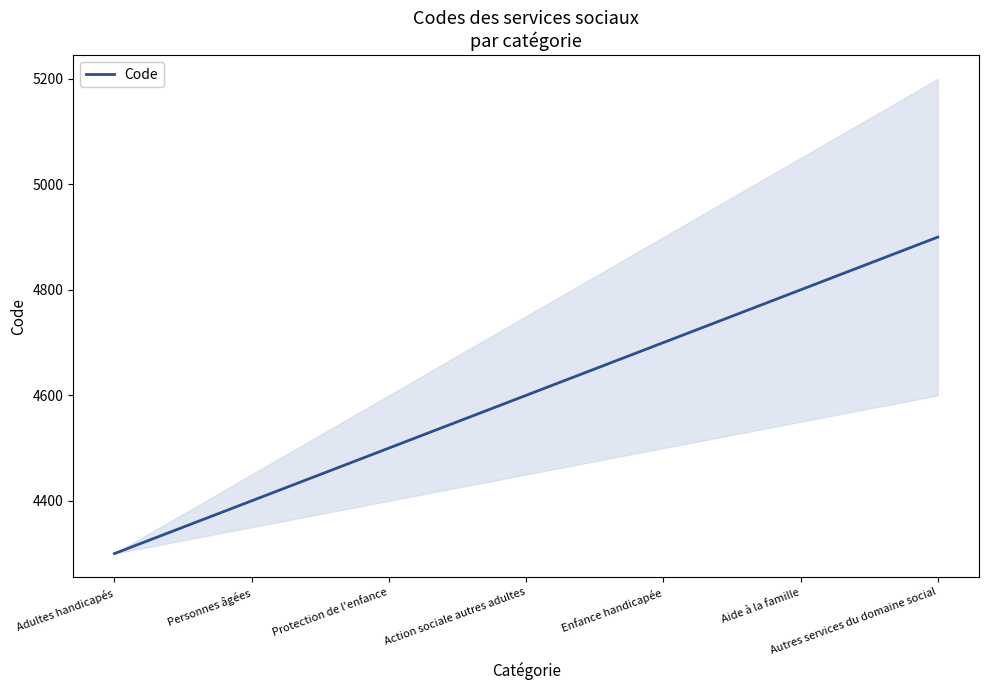

True or false: the data shows 4800 at Aide à la famille.

True